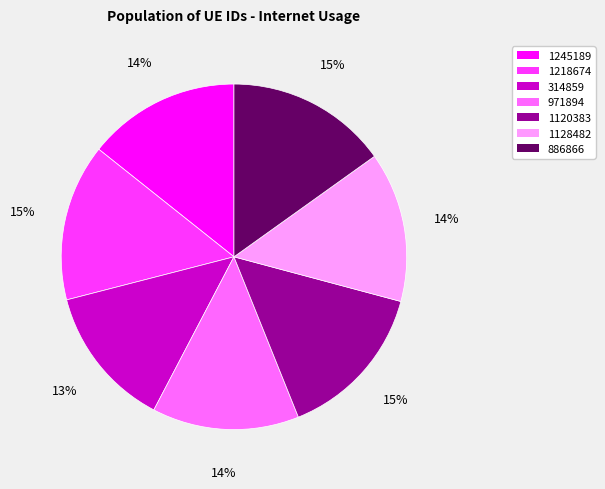

Is there a majority slice in this chart?

No